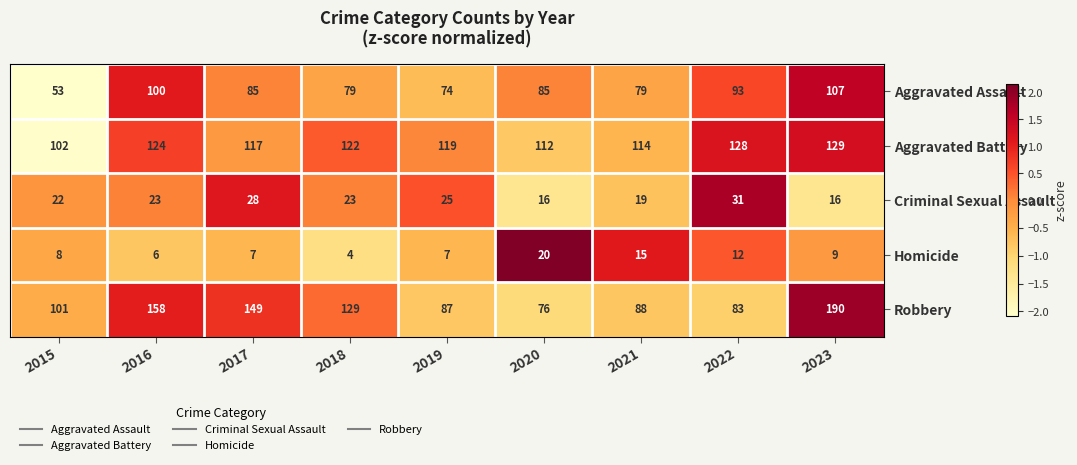

Which series has the widest spread of values?

Robbery